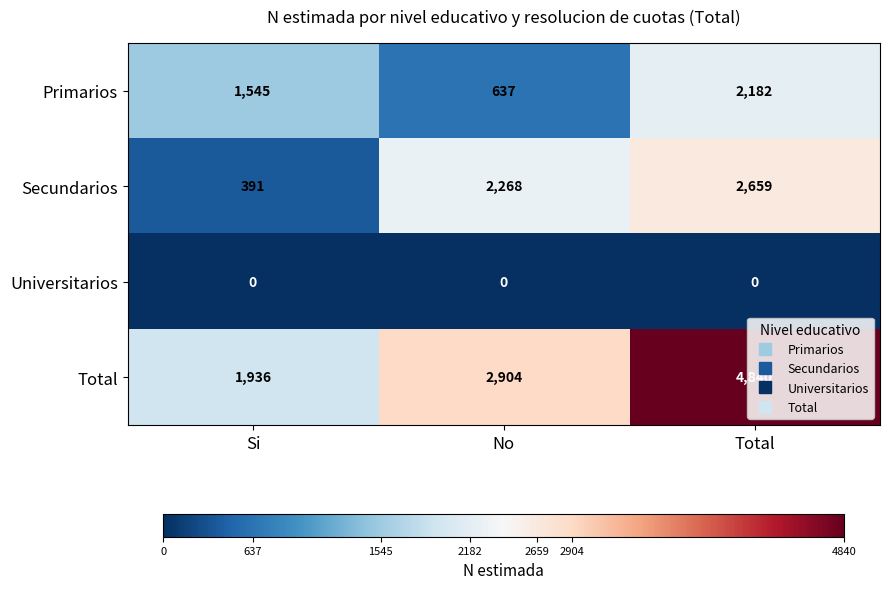

Count the number of categories in the chart.

3